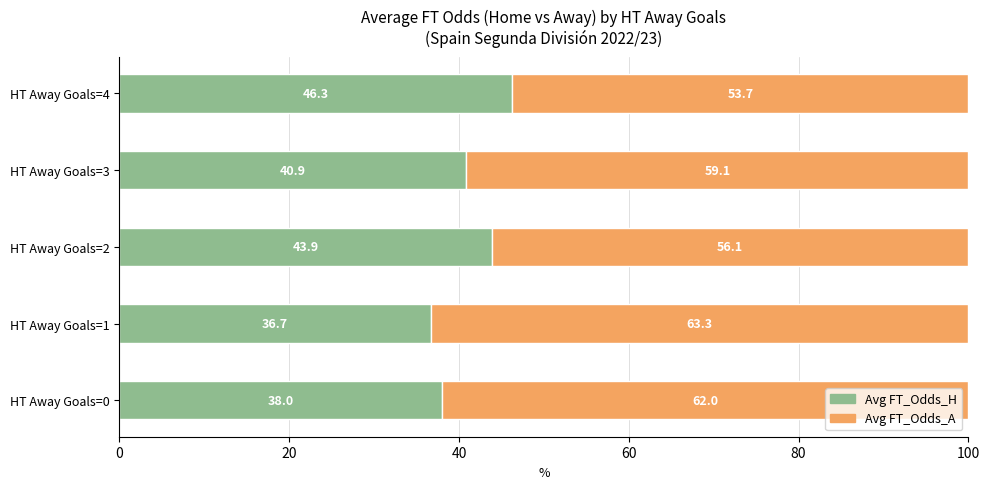

What is the total value across all series at HT Away Goals=2?

100.0